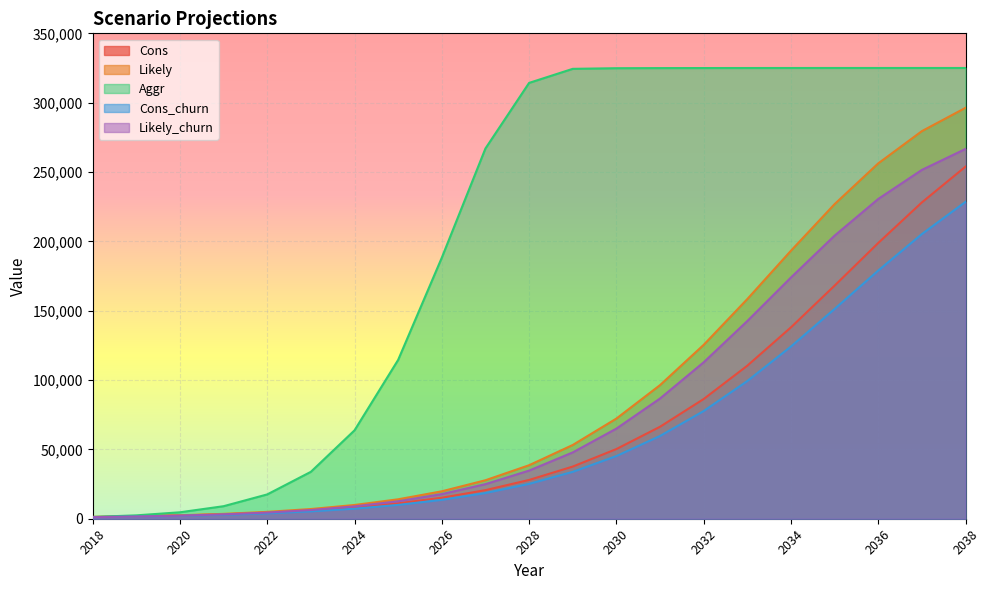

The Likely series shows 14505 at 2029. True or false?

False